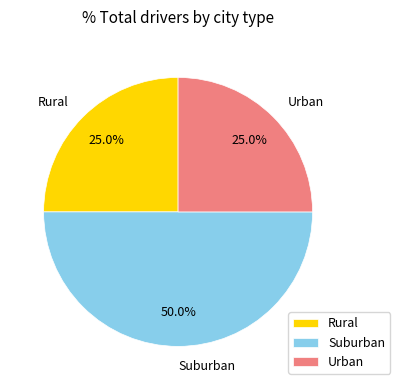

What portion of the pie excludes Urban?

75.0%